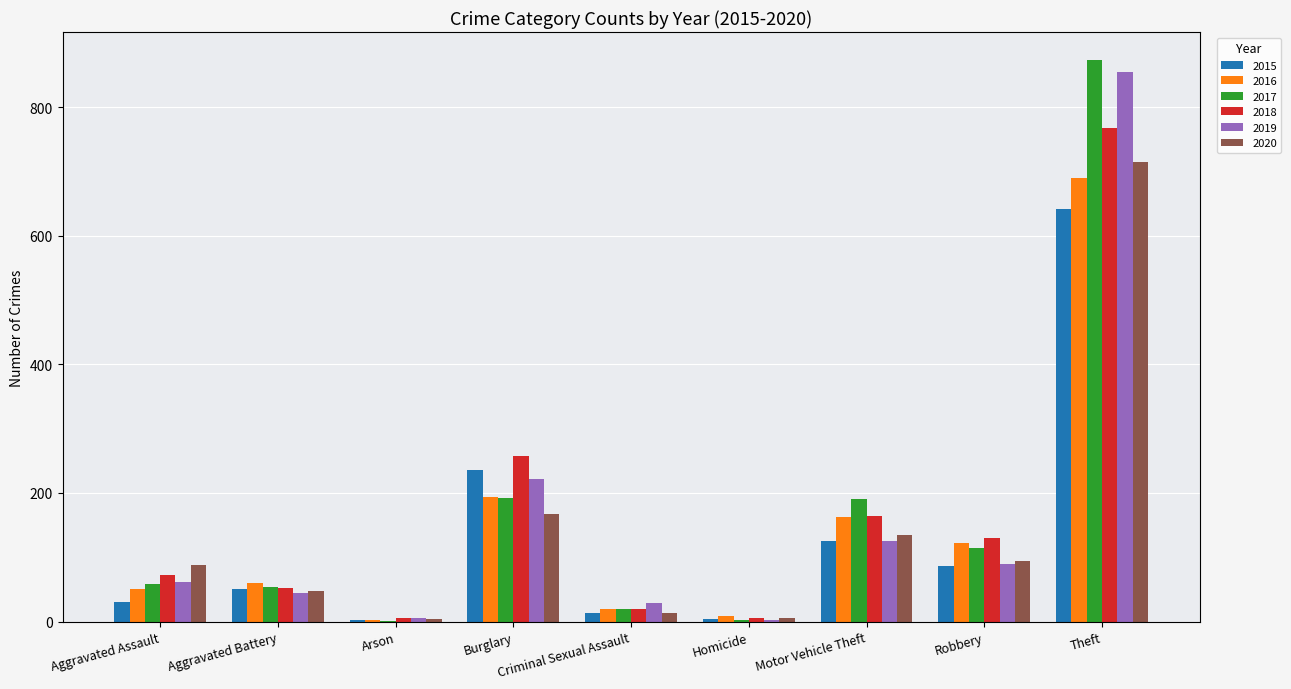

Which series has the widest spread of values?

2017